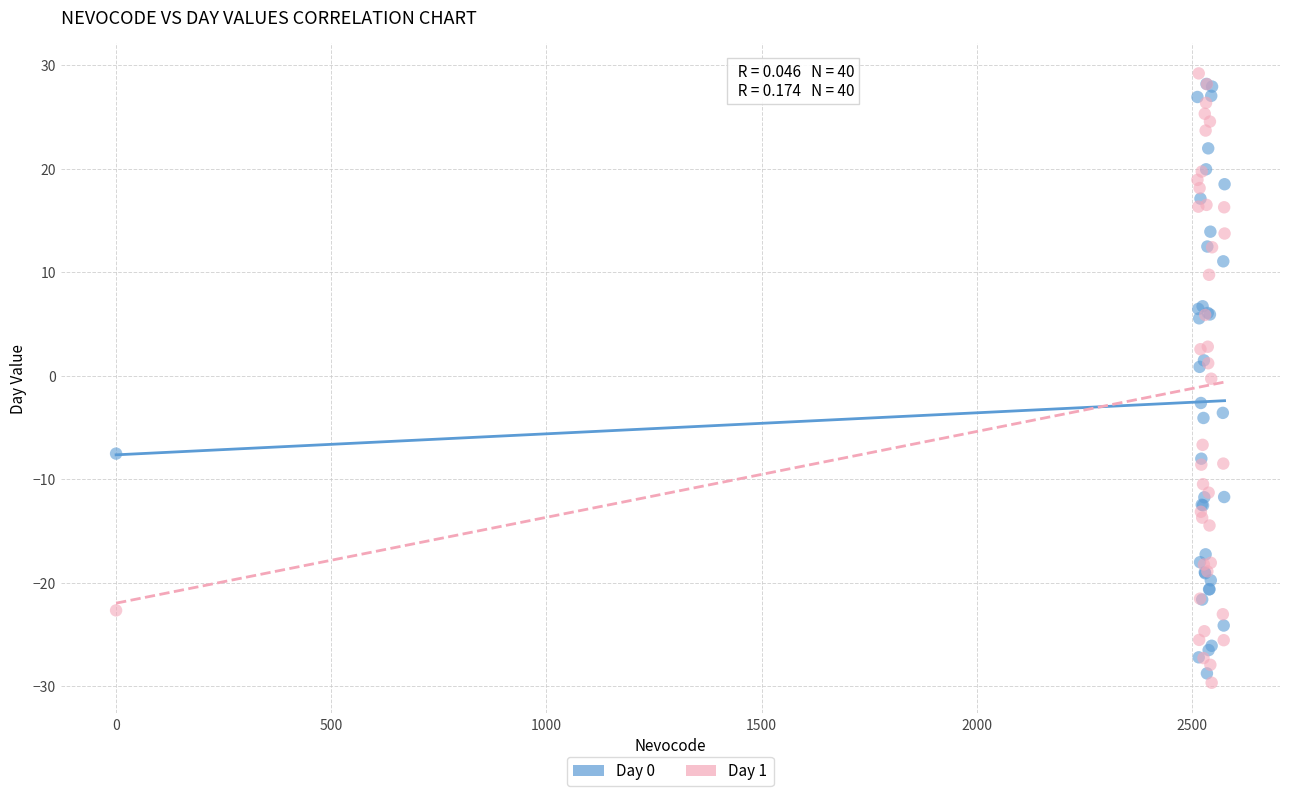

Which series has the widest spread of Y values?

Day 1